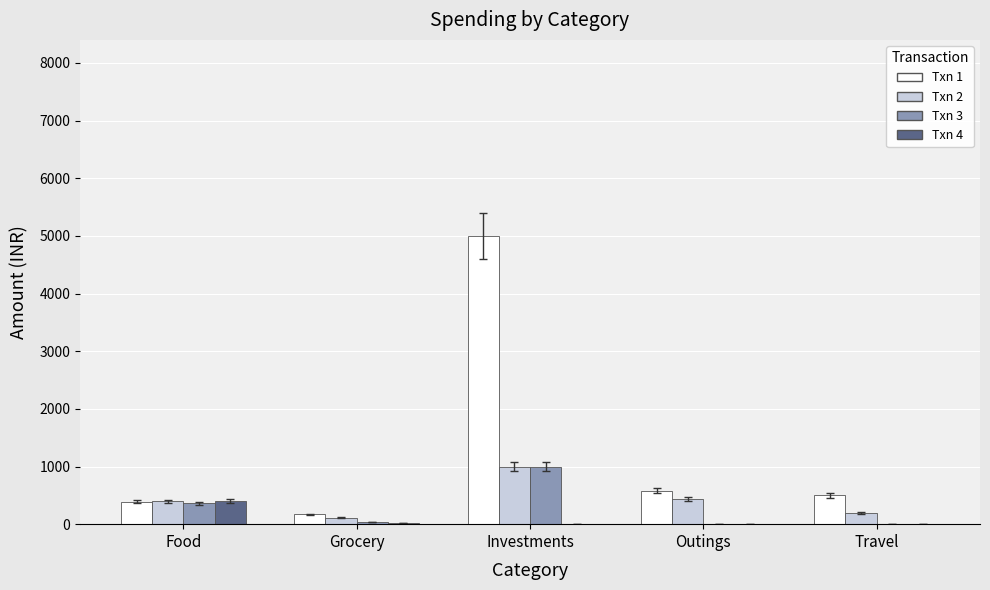

Which series has the largest total across all categories?

Txn 1